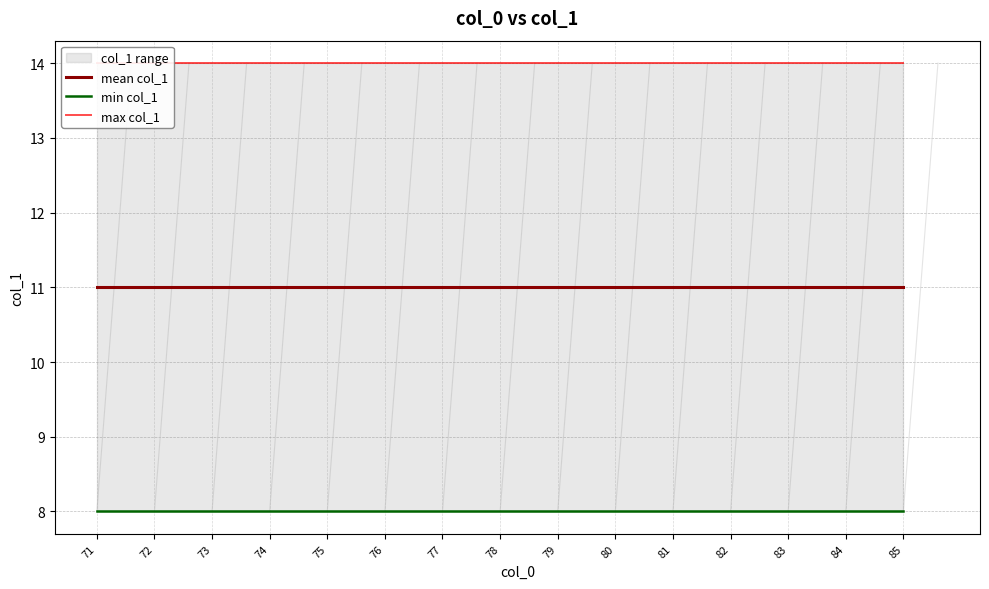

At 79, list the series in order from largest to smallest.

max col_1, mean col_1, min col_1